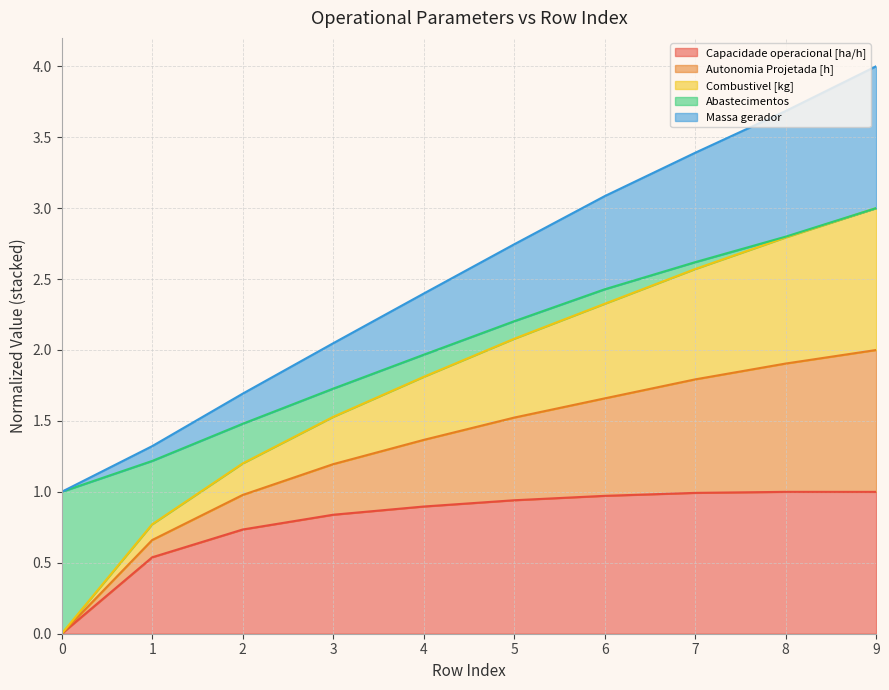

Between 5 and 6, which is larger?

6